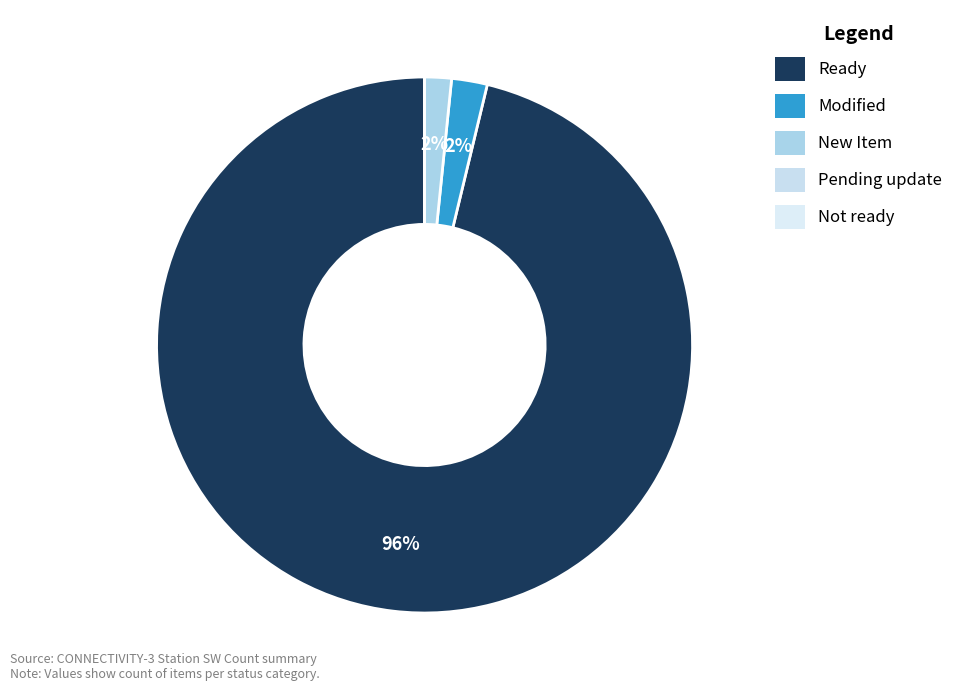

Is Modified the majority of the pie?

No